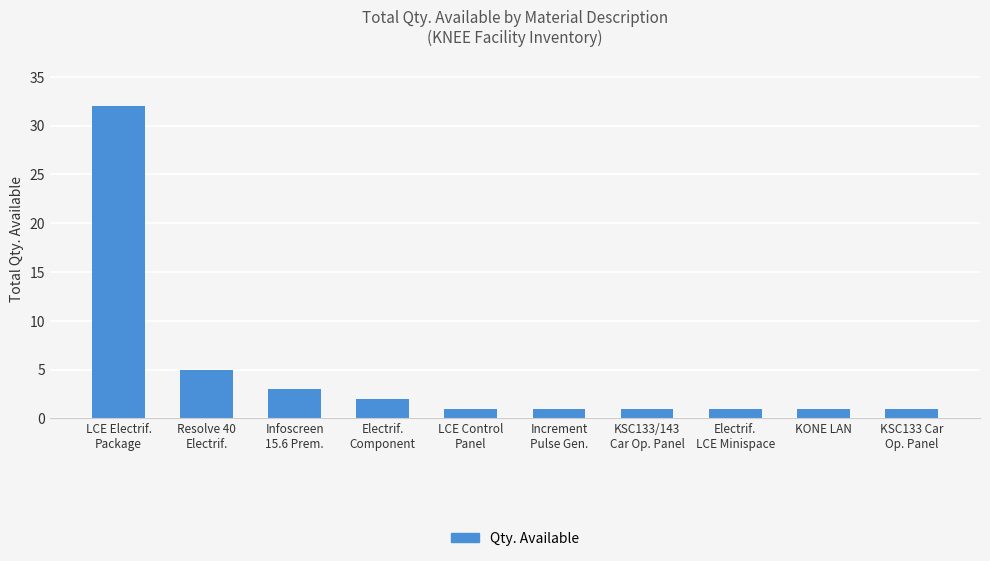

What position from the left is KONE LAN?

9